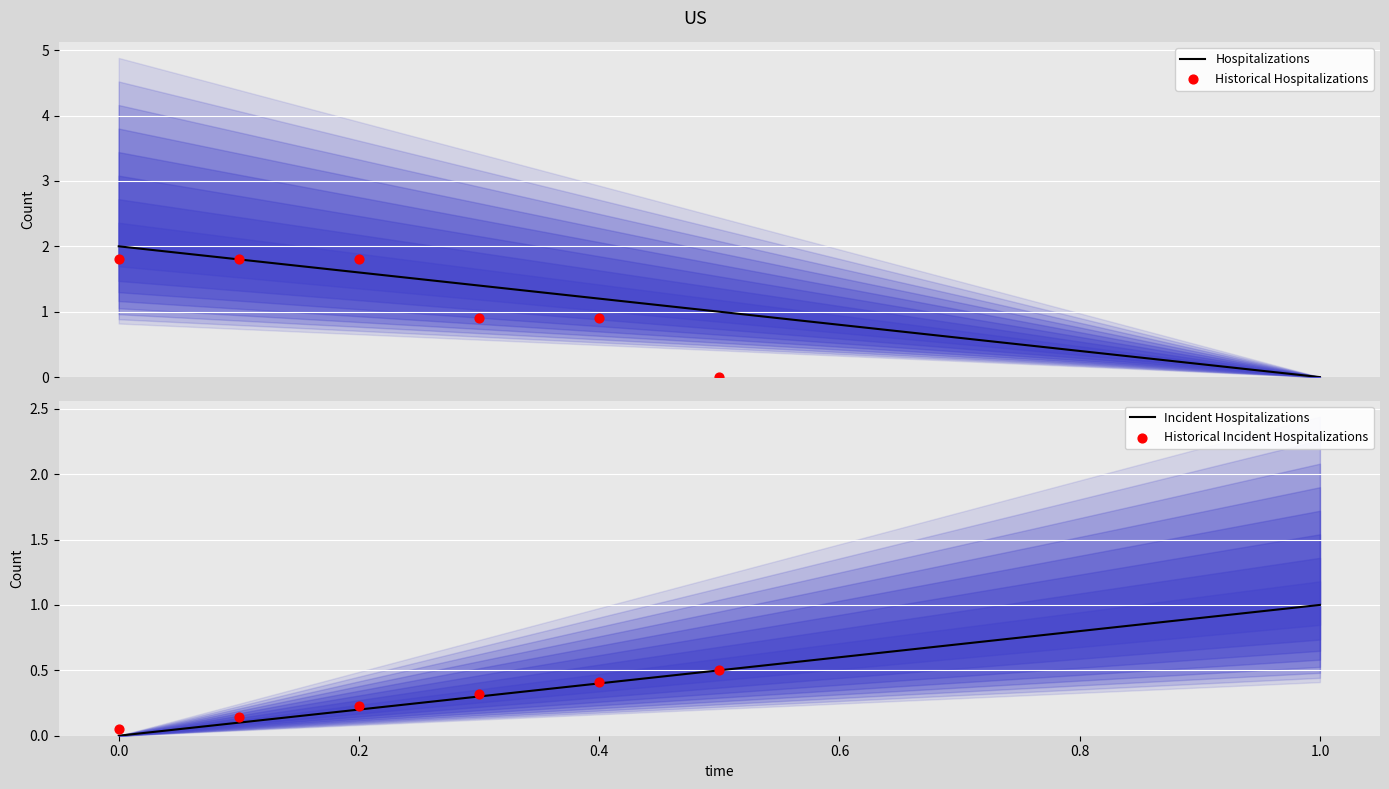

True or false: Incident Hospitalizations has a value of 1.1 at 0.8.

False